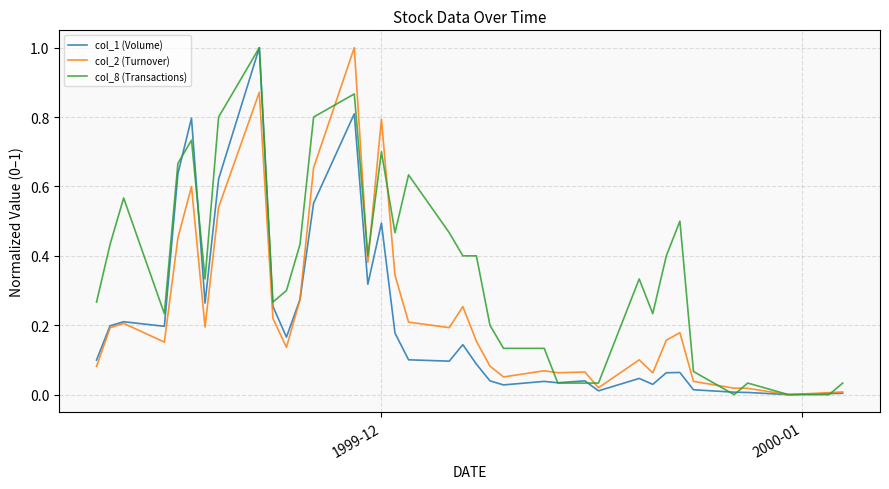

What are all the series names shown in the legend?

col_1 (Volume), col_2 (Turnover), col_8 (Transactions)